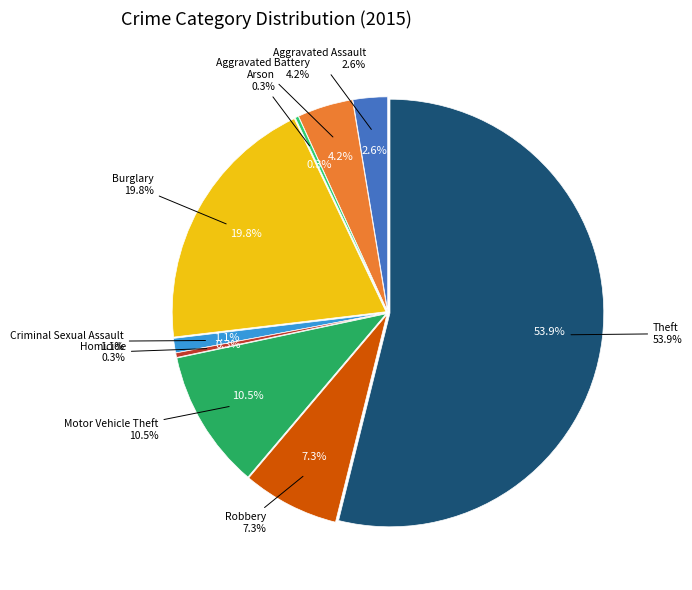

How much of the chart is everything except Burglary?

80.2%